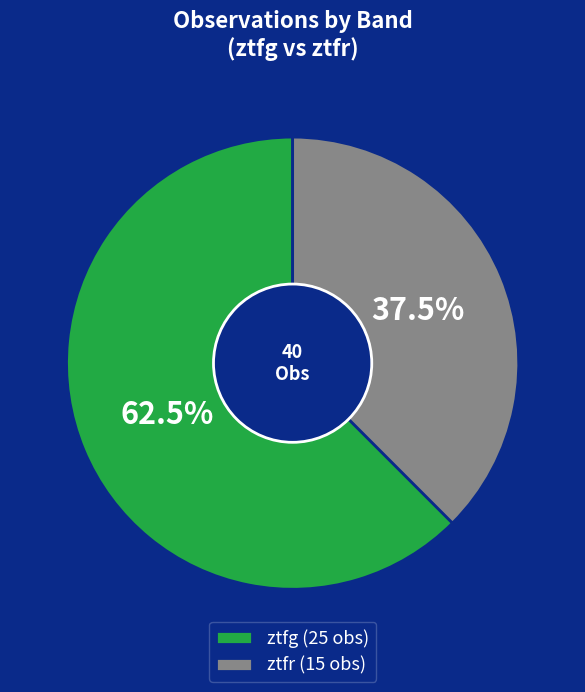

Is there any slice that represents more than half of the pie?

Yes